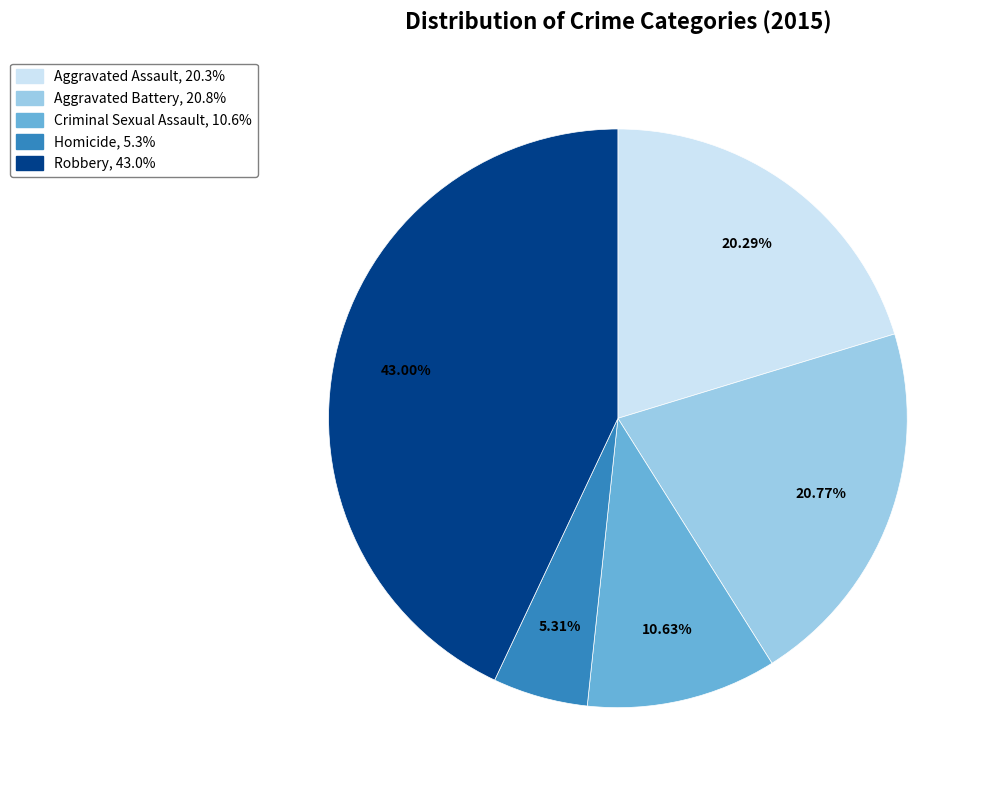

To the nearest percent, what portion does Homicide represent?

5%